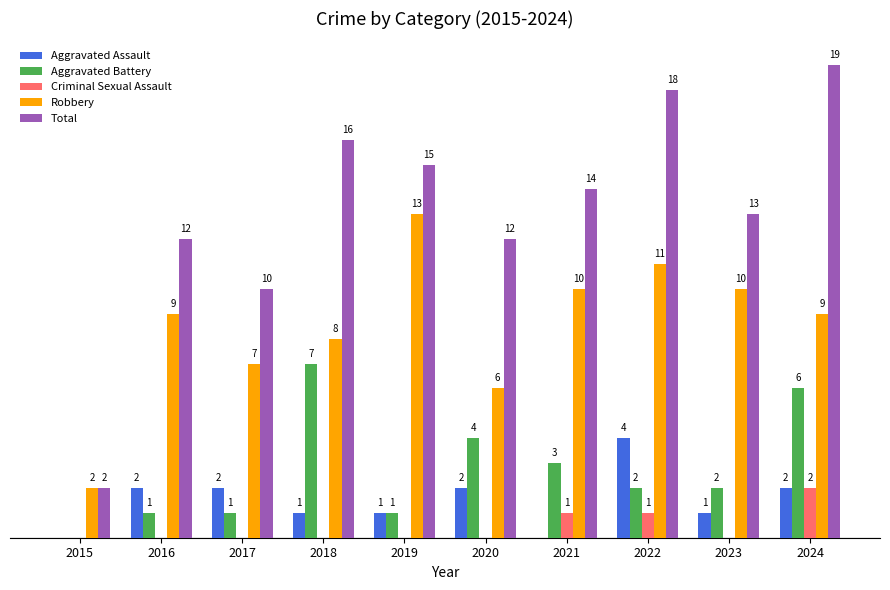

Which series has the largest total across all categories?

Total